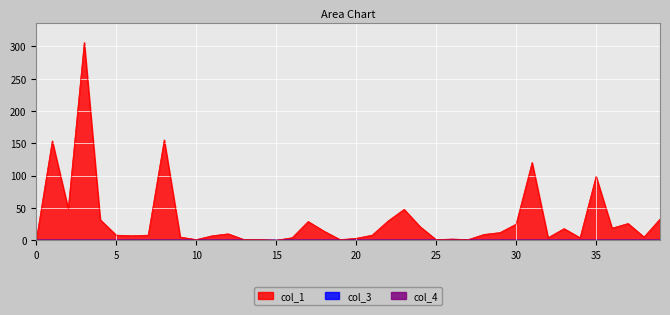

What is the maximum value shown in the chart?

306.1